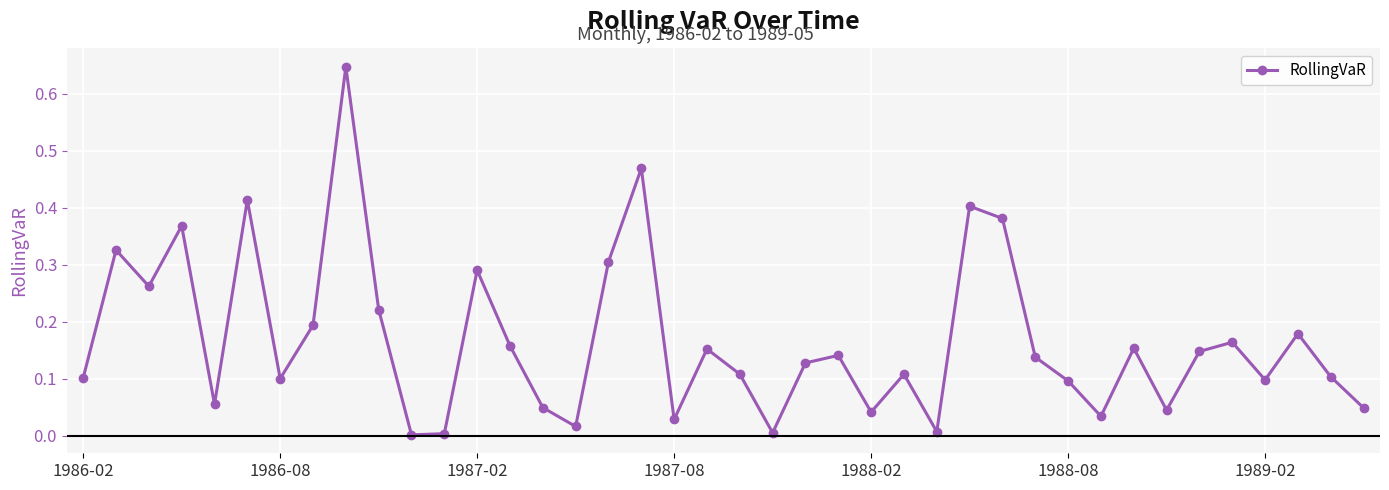

What is the sum of all values?

6.7